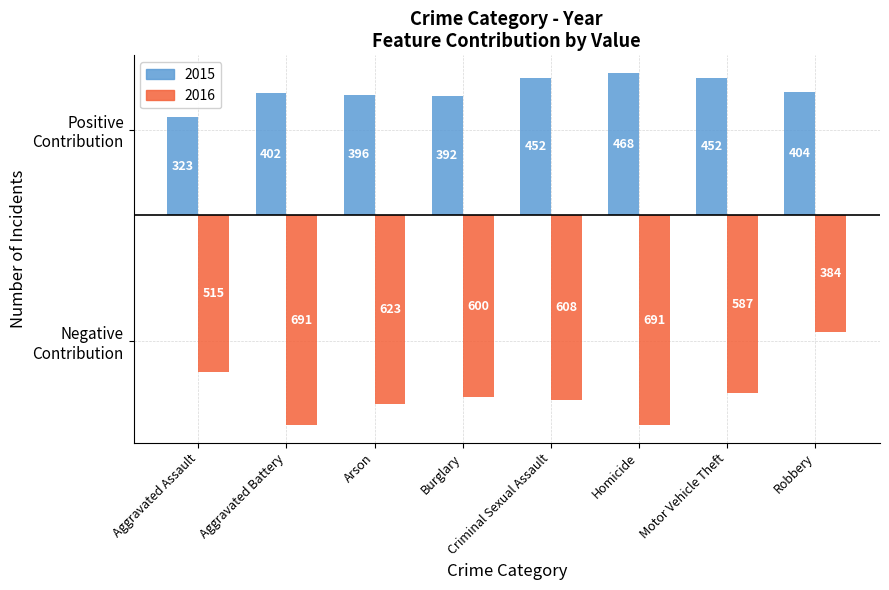

What are all the series names shown in the legend?

2015, 2016